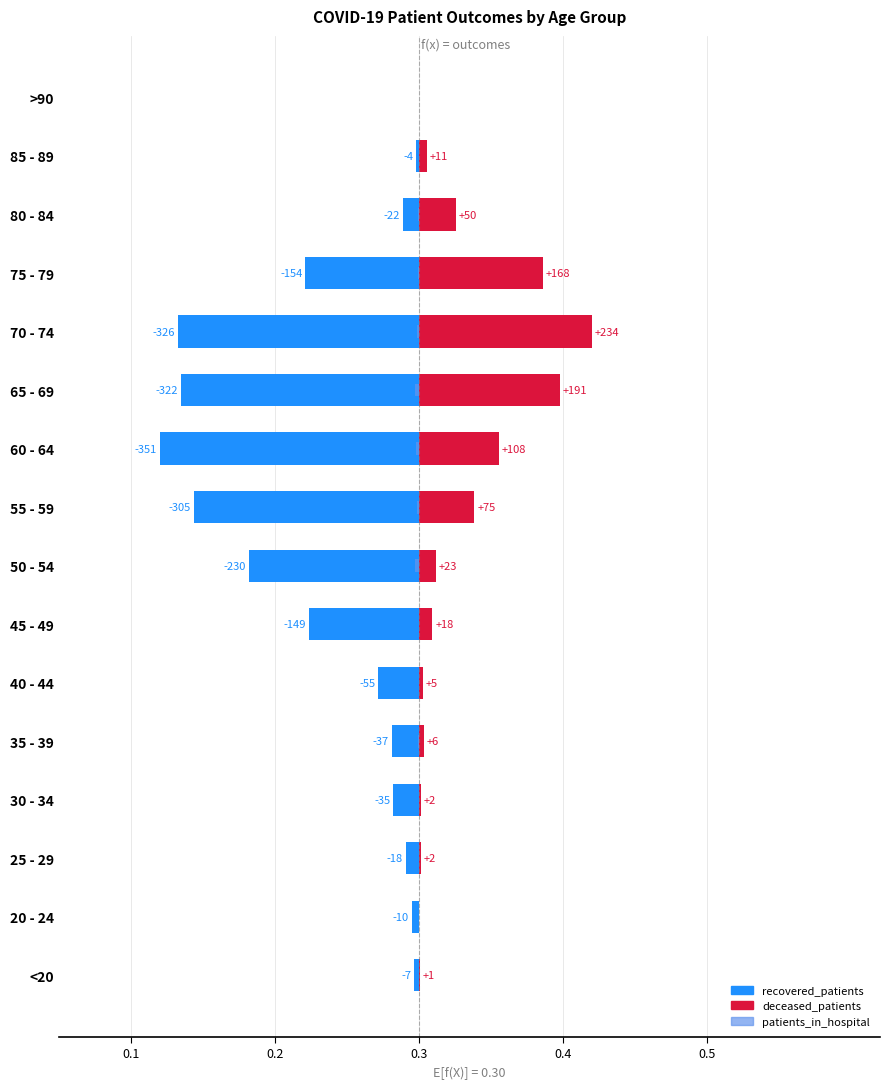

Between 70 - 74 and 75 - 79, which series saw the biggest shift?

recovered_patients